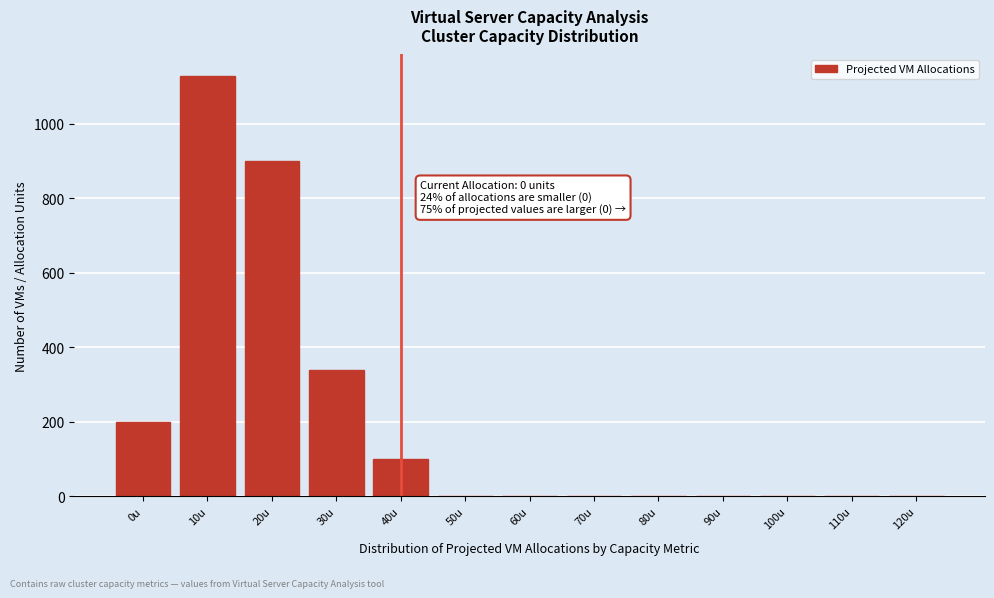

Reading left to right, list all the values displayed in this chart.

0u=200	10u=1130	20u=900	30u=340	40u=100	50u=0	60u=0	70u=0	80u=0	90u=0	100u=0	110u=0	120u=0